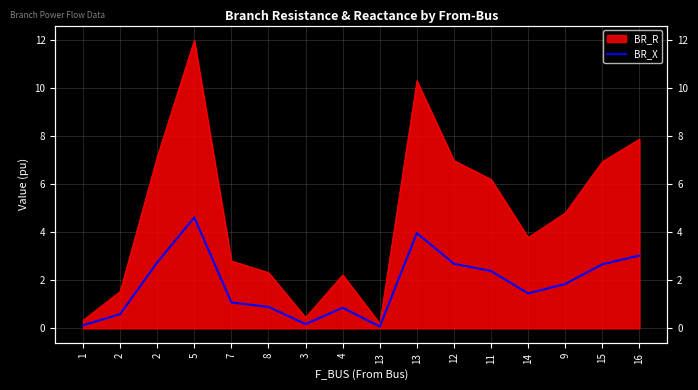

What is the approximate value at 2?

0.6